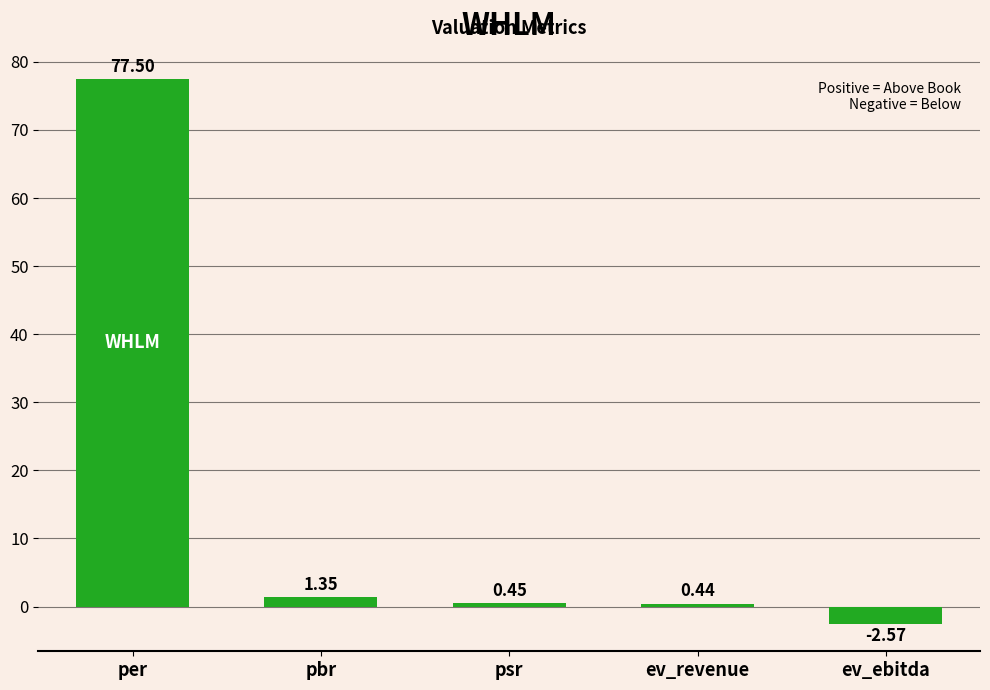

Where is the data nearest to the value 37?

pbr